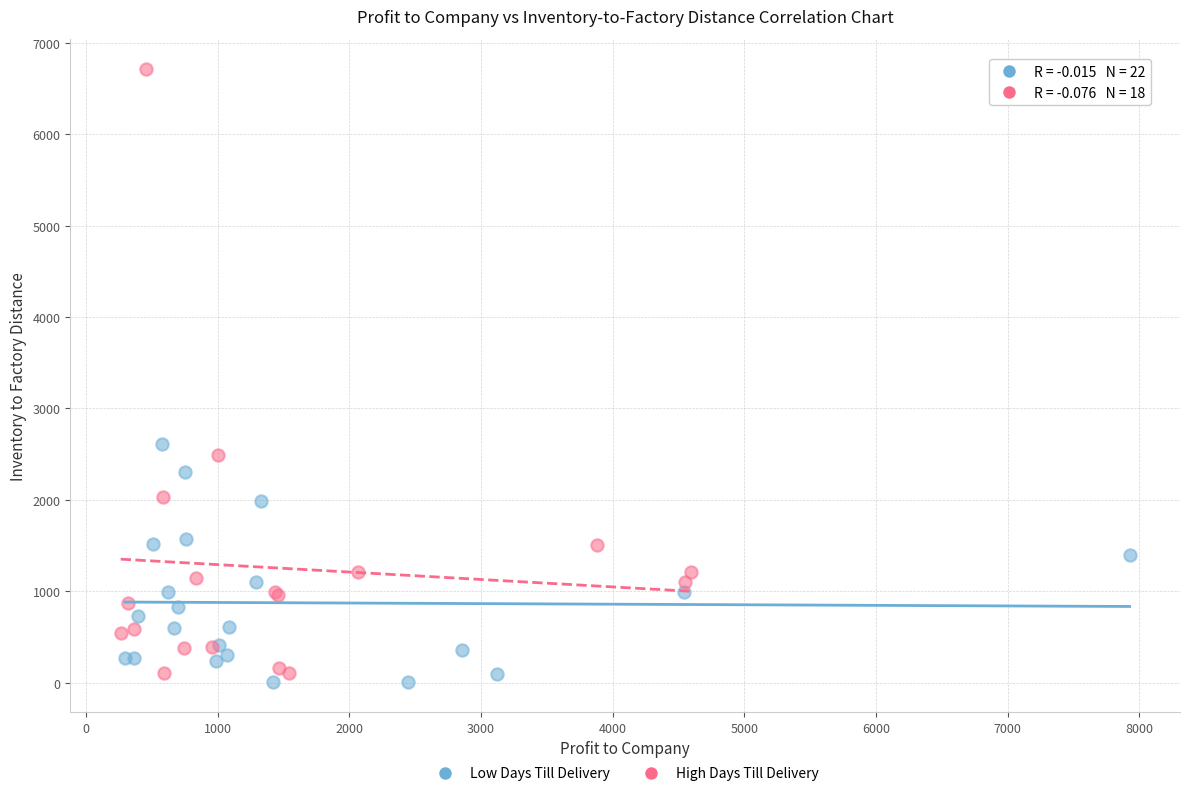

Which series has the widest spread of Y values?

High Days Till Delivery